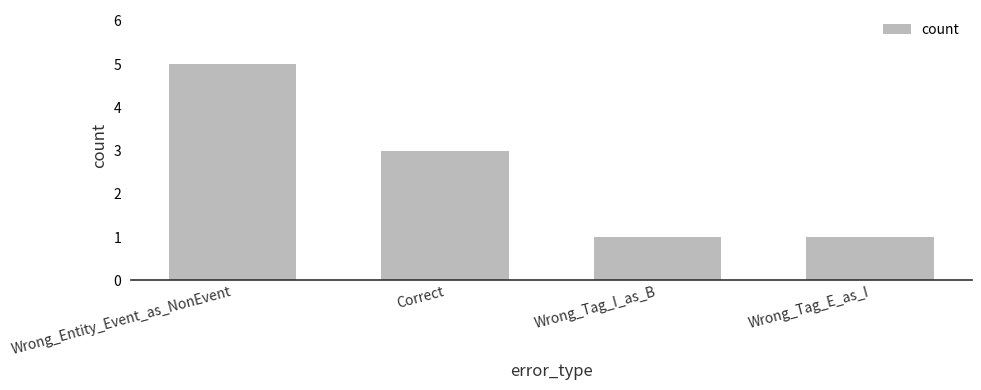

Does the chart contain any negative values?

No